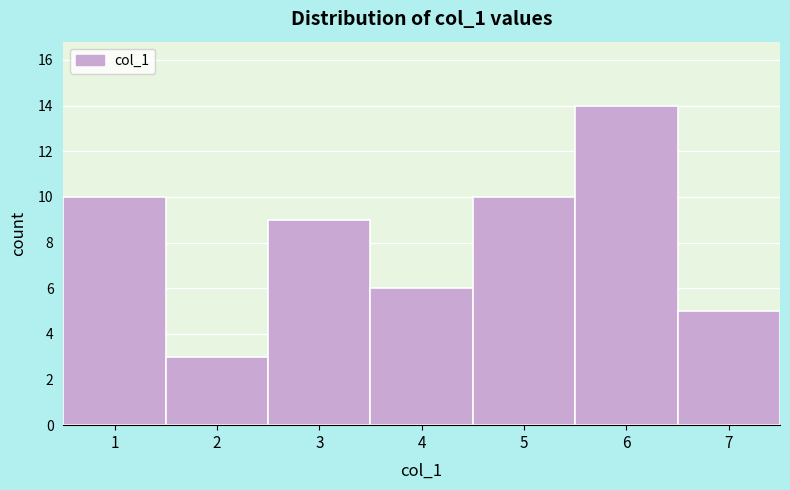

Which range on the x-axis has the tallest bar?

5.5 to 6.5